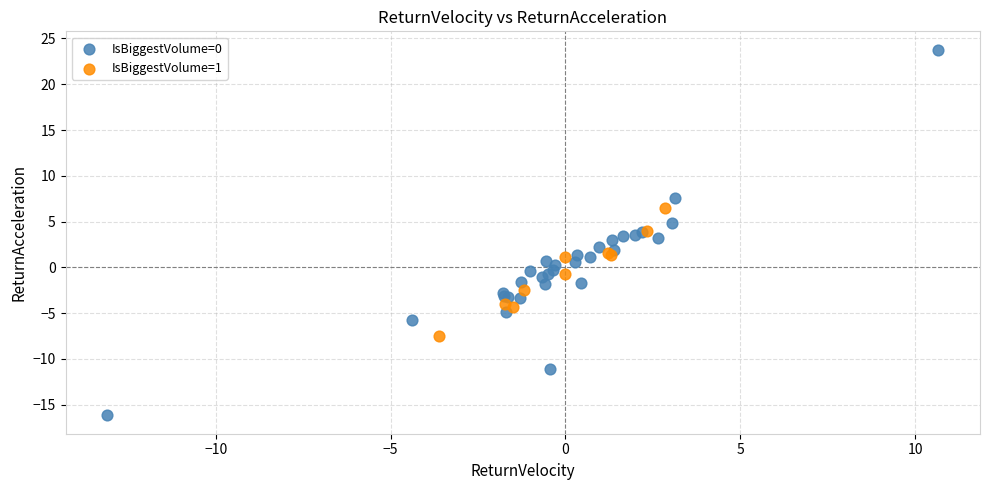

Which series contains the highest Y value?

IsBiggestVolume=0